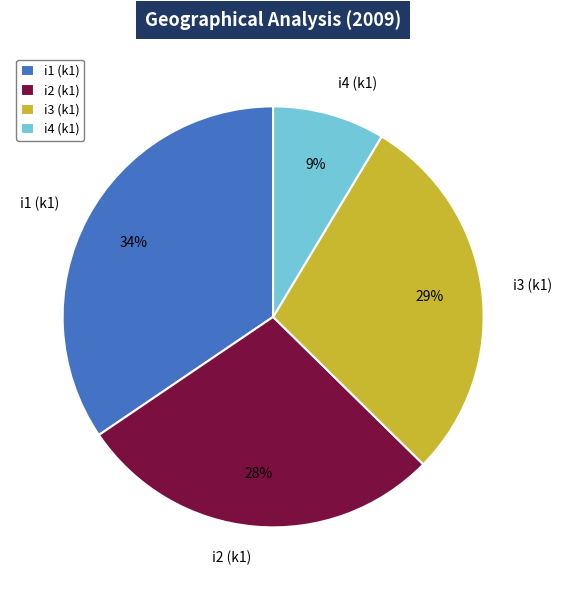

To the nearest percent, what portion does i2 (k1) represent?

28%